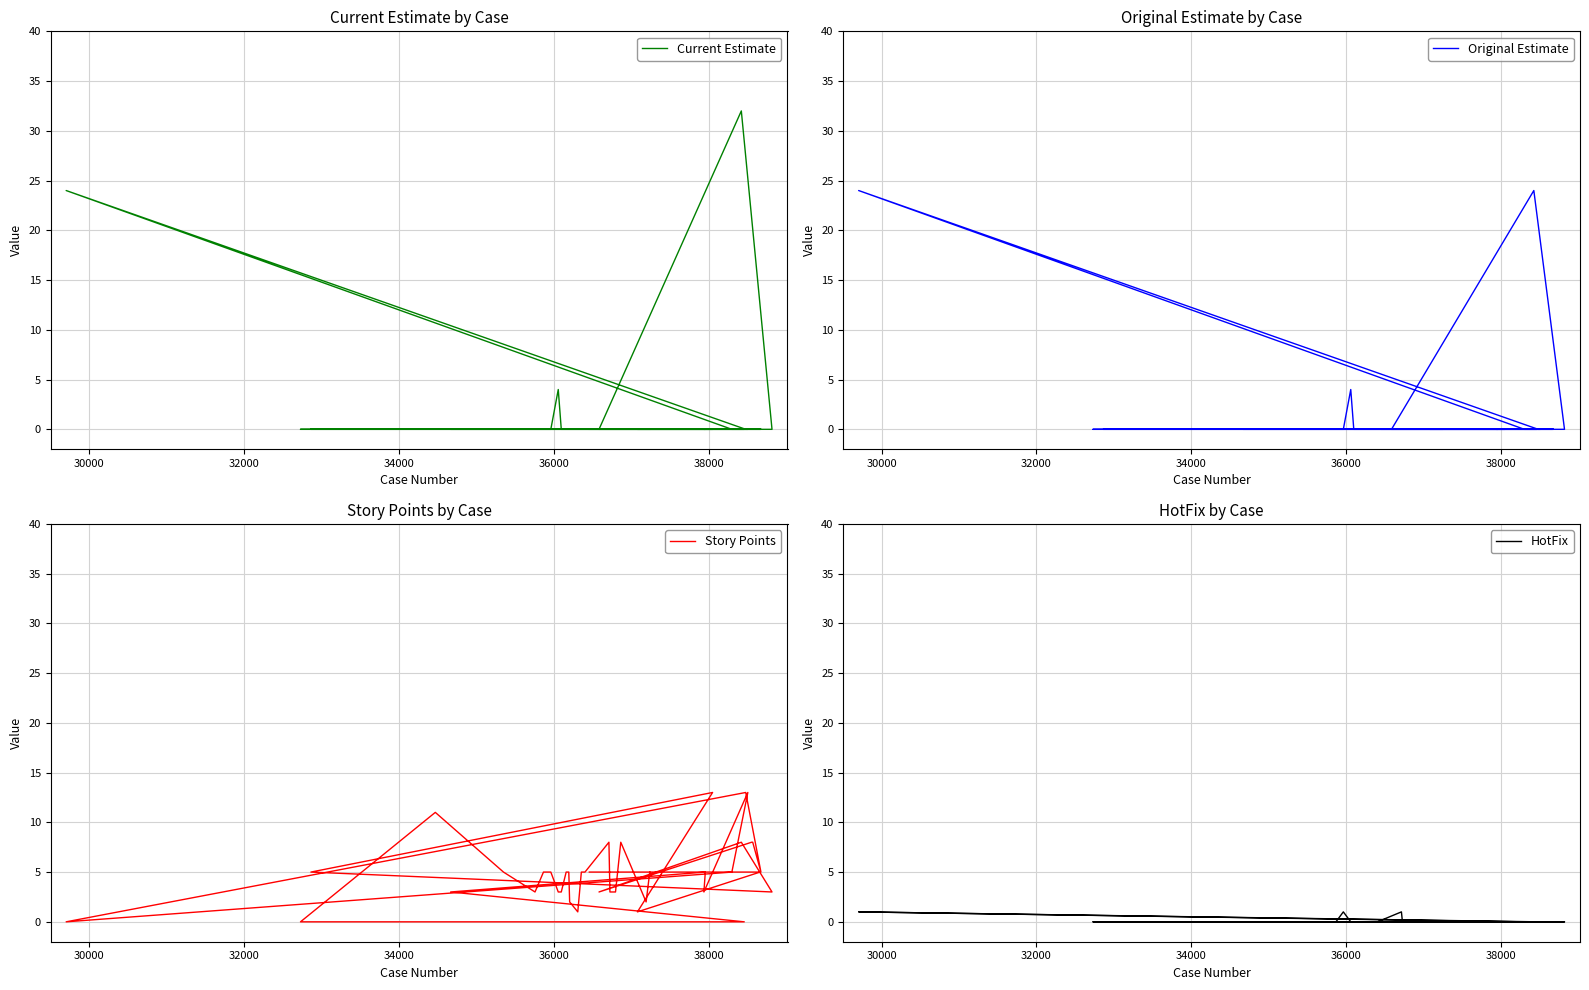

At how many categories does at least one series exceed 7?

10